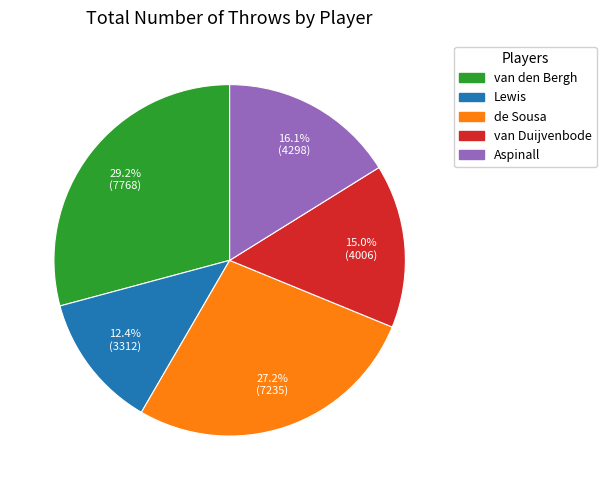

Combined, what portion of the pie is Aspinall and de Sousa?

43.3%